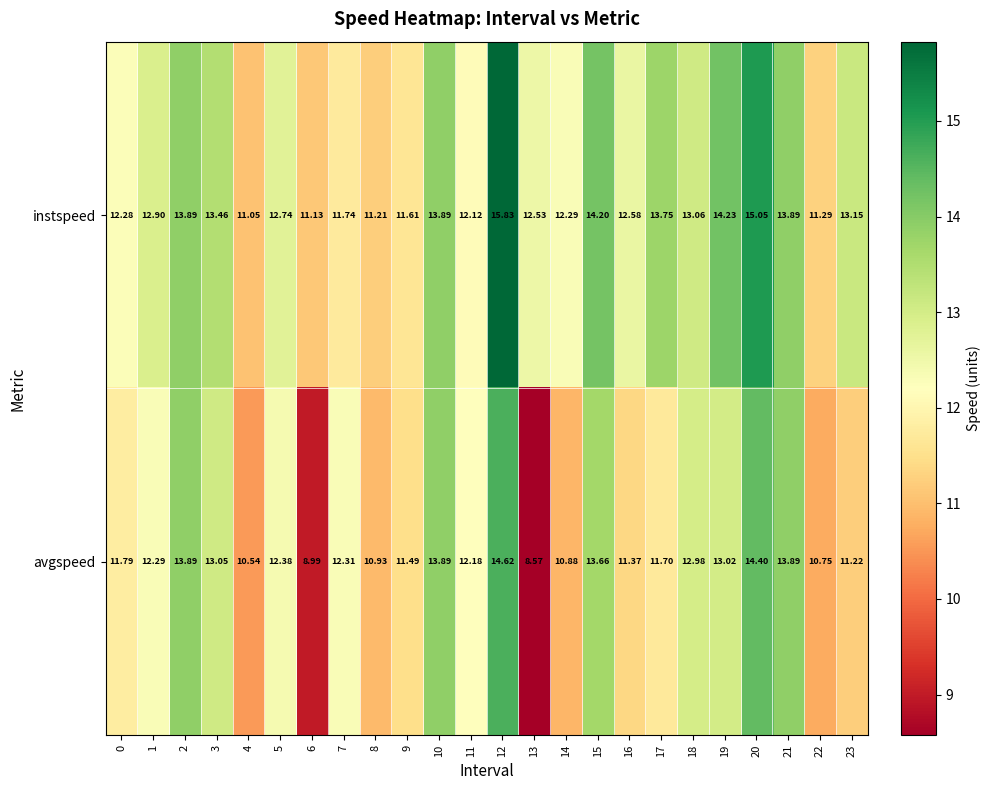

How many distinct data groups are displayed?

2